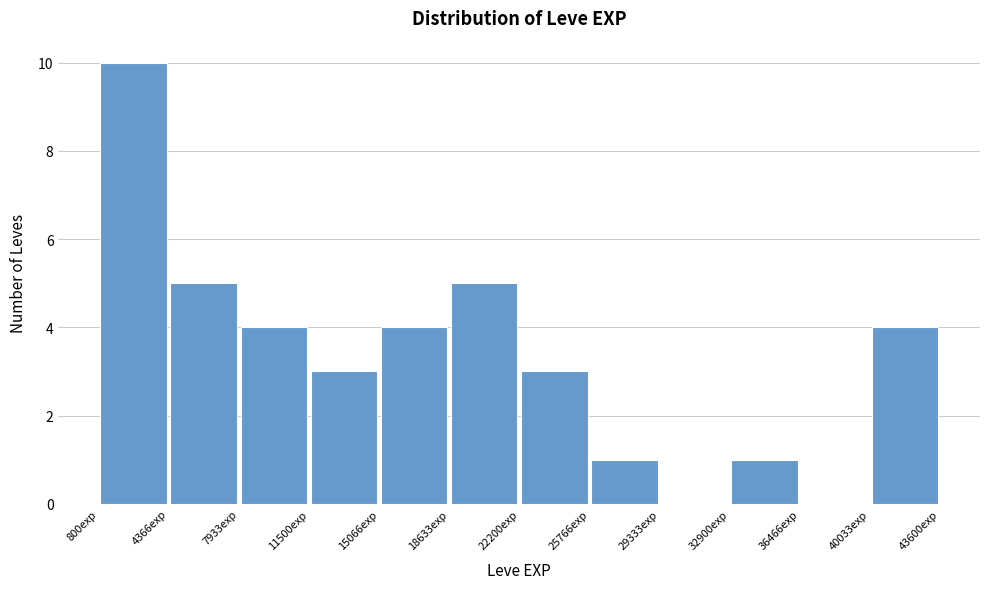

Reading left to right, transcribe this chart: for each bar, give the range it covers on the x-axis and its height. Neither the bar edges nor the heights are printed on the chart, so give them approximately, as read against the axes.

1000 to 4500: 10
4500 to 8000: 5
8000 to 11500: 4
11500 to 15000: 3
15000 to 18500: 4
18500 to 22000: 5
22000 to 26000: 3
26000 to 29500: 1
29500 to 33000: 0
33000 to 36500: 1
36500 to 40000: 0
40000 to 43500: 4